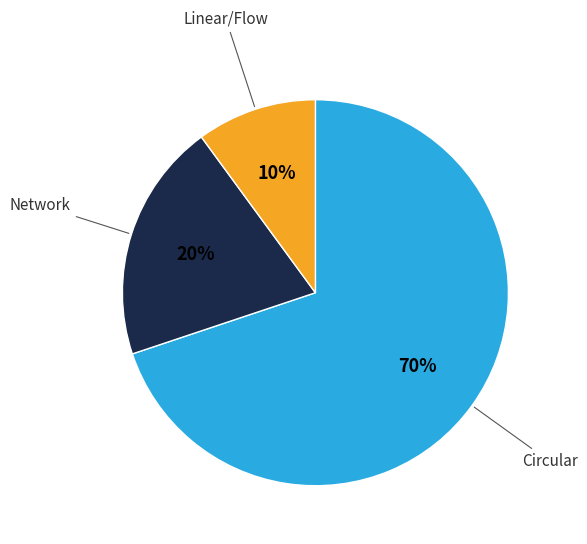

How many segments does this pie chart have?

3